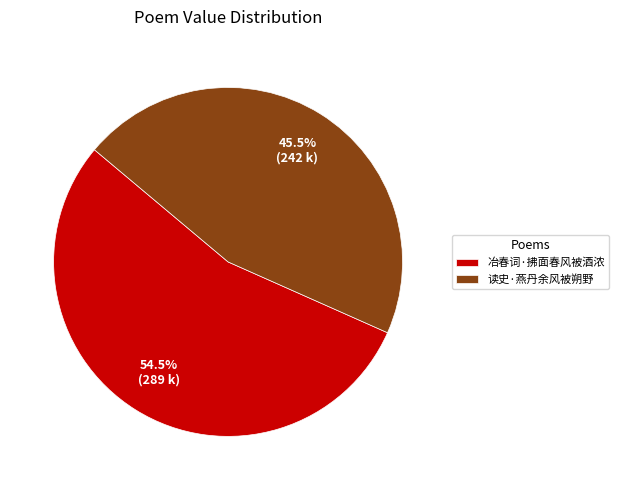

Is it true that 冶春词·拂面春风被酒浓 is 46% of the pie?

False